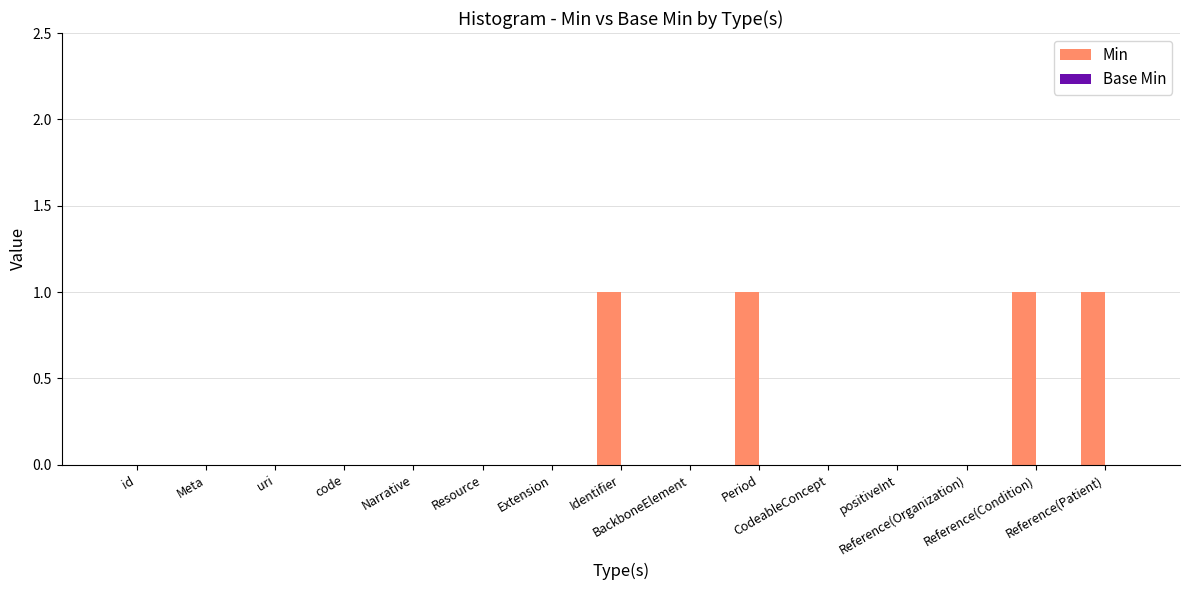

Between Period and Extension, which is larger?

Period